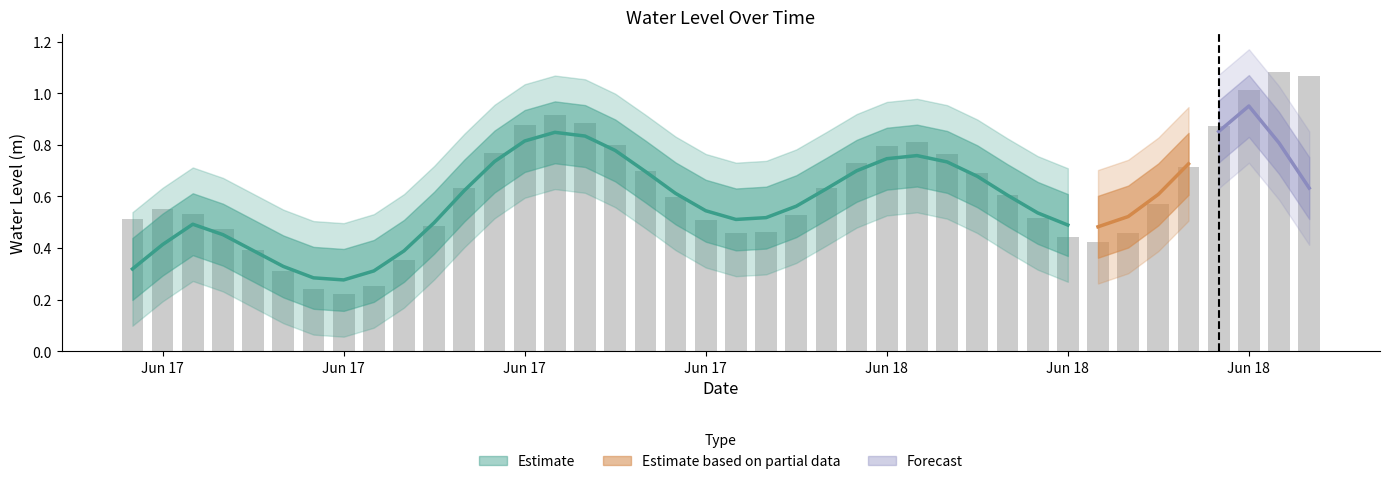

Reading right to left, what are all the values shown in this chart?

1.1	1.1	1.0	0.9	0.7	0.6	0.5	0.4	0.4	0.5	0.6	0.7	0.8	0.8	0.8	0.7	0.6	0.5	0.5	0.5	0.5	0.6	0.7	0.8	0.9	0.9	0.9	0.8	0.6	0.5	0.4	0.3	0.2	0.2	0.3	0.4	0.5	0.5	0.6	0.5